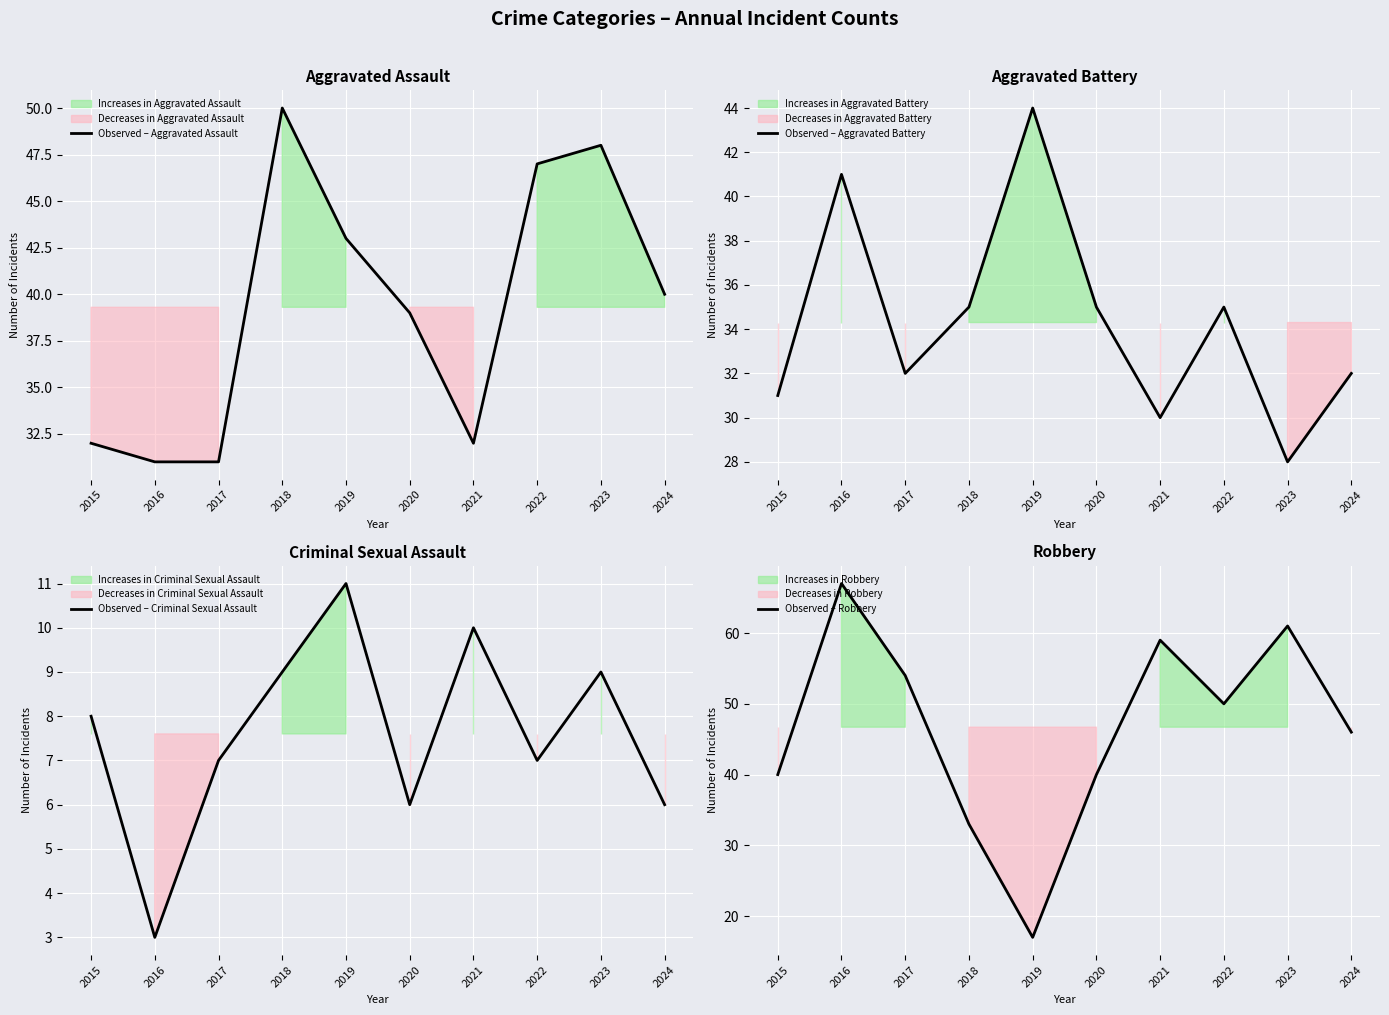

Reading left to right, list all the values displayed in this chart.

Observed – Aggravated Assault: 2015=32	2016=31	2017=31	2018=50	2019=43	2020=39	2021=32	2022=47	2023=48	2024=40
Observed – Aggravated Battery: 2015=31	2016=41	2017=32	2018=35	2019=44	2020=35	2021=30	2022=35	2023=28	2024=32
Observed – Criminal Sexual Assault: 2015=8	2016=3	2017=7	2018=9	2019=11	2020=6	2021=10	2022=7	2023=9	2024=6
Observed – Robbery: 2015=40	2016=67	2017=54	2018=33	2019=17	2020=40	2021=59	2022=50	2023=61	2024=46